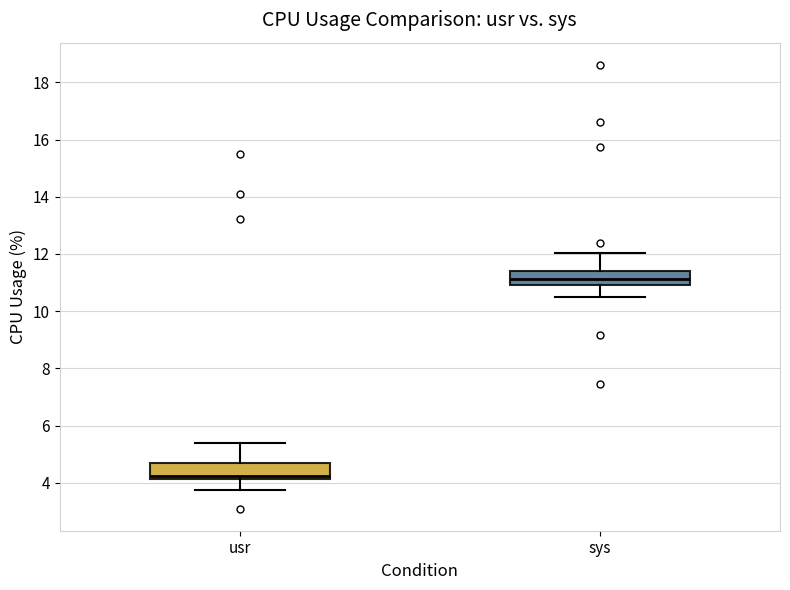

Where does the lower whisker of the box for usr end on the y-axis? The values are not printed on the chart, so give them approximately, as read against the axis.

3.8